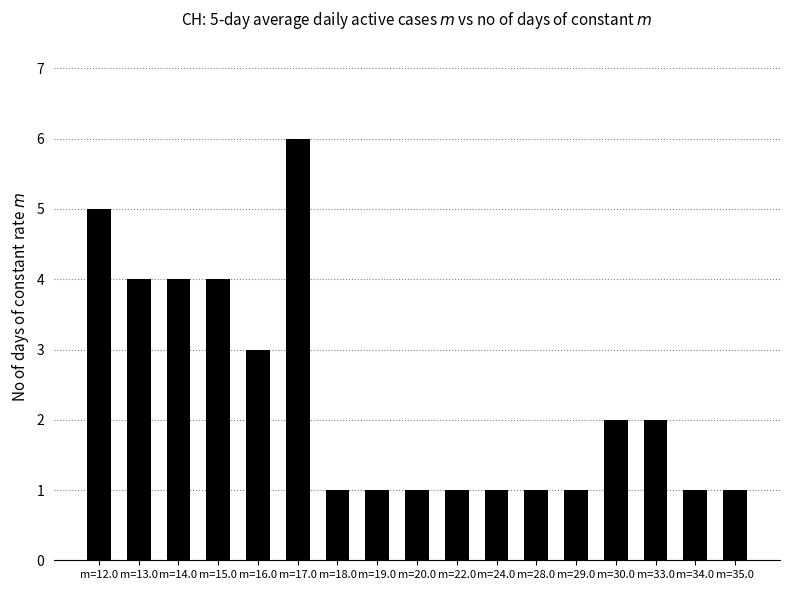

Are the bars horizontal?

No